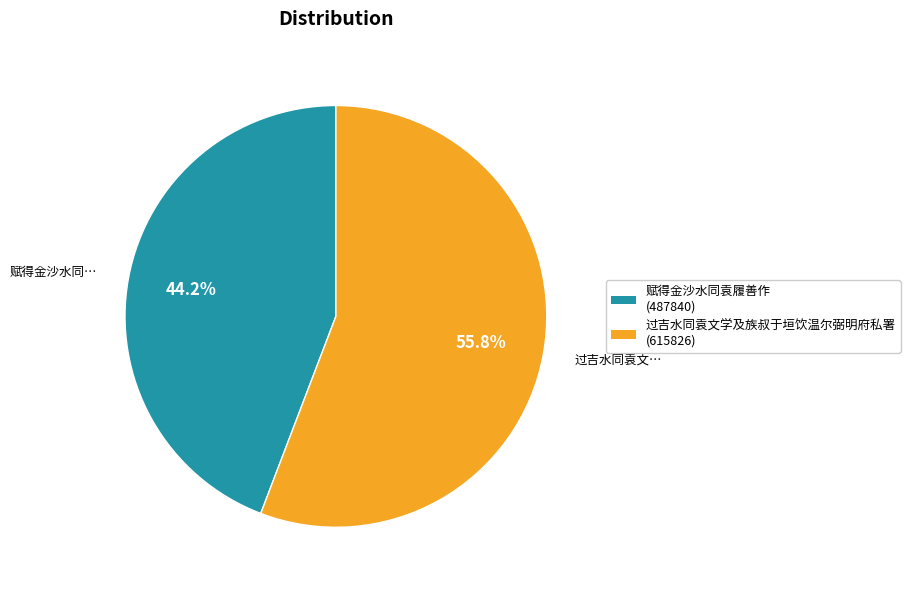

To the nearest percent, what portion does 过吉水同袁文学及族叔于垣饮温尔弼明府私署 represent?

56%